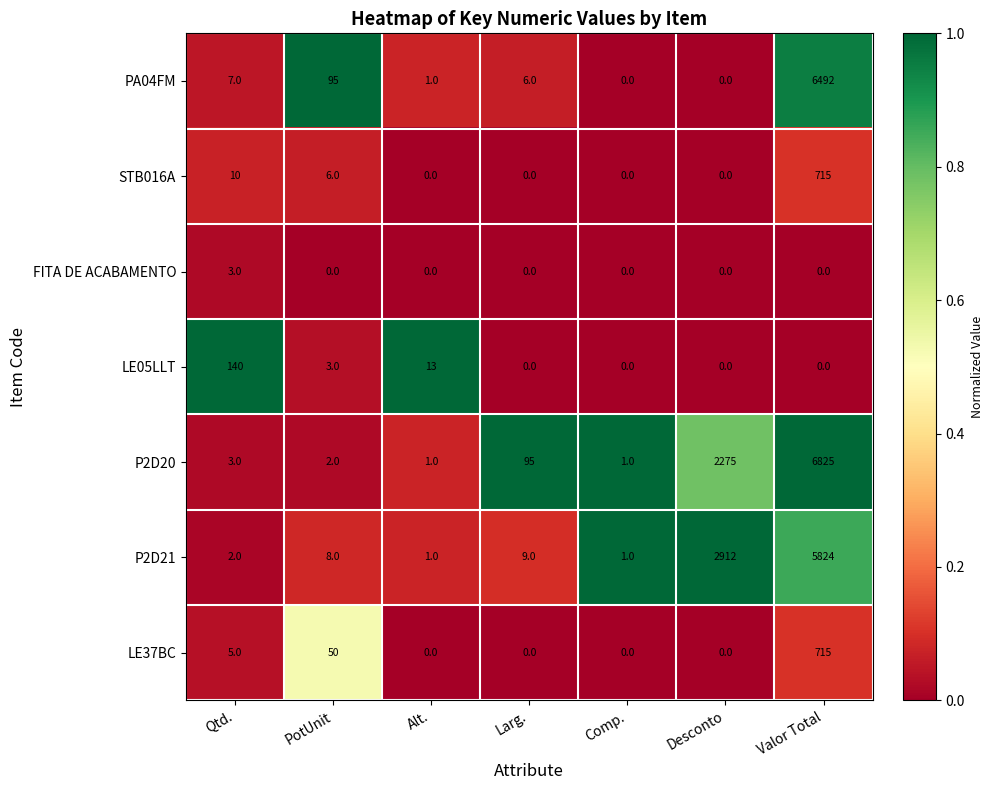

The LE37BC series shows -231 at Larg.. True or false?

False